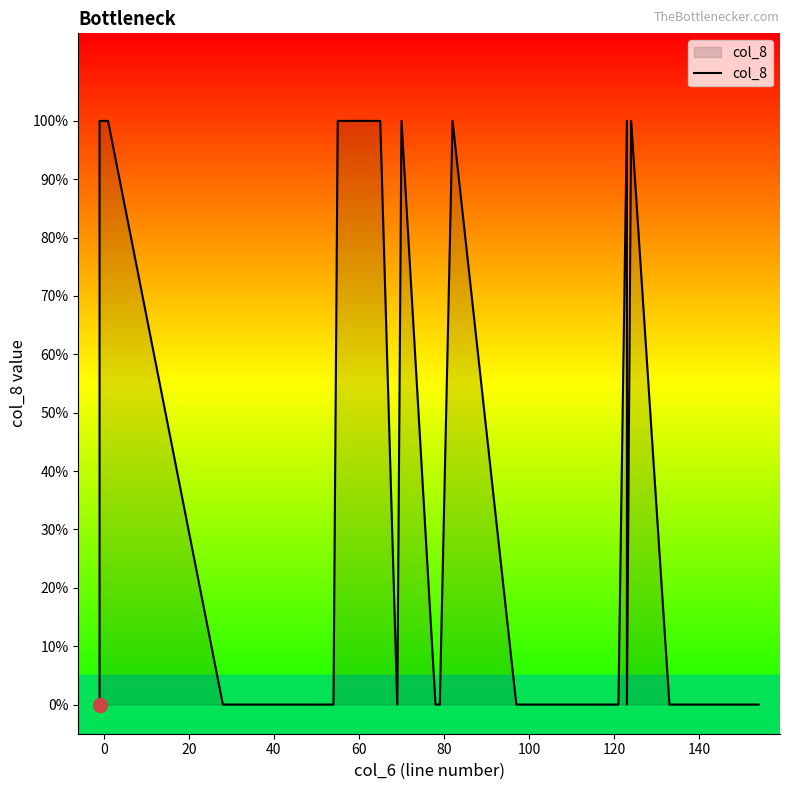

How many values are above zero?

20